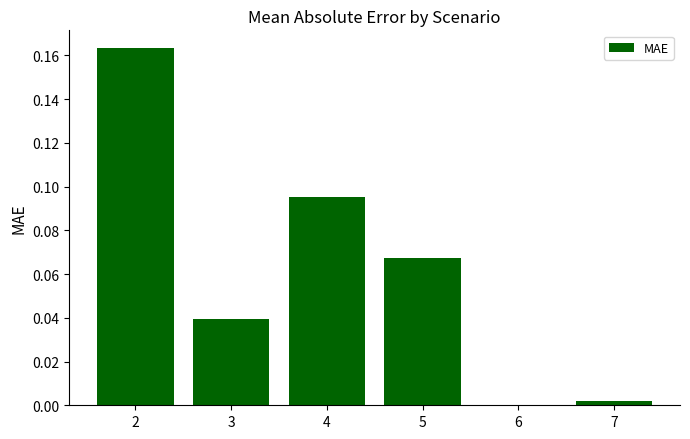

Between 5 and 3, which is larger?

5